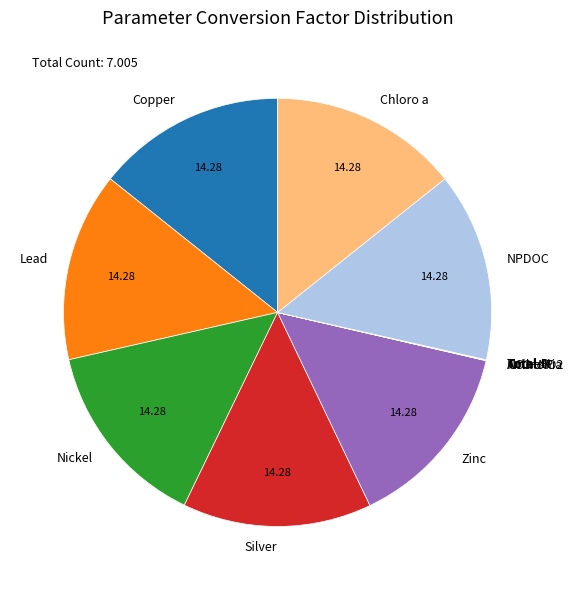

Is Chloro a the majority of the pie?

No